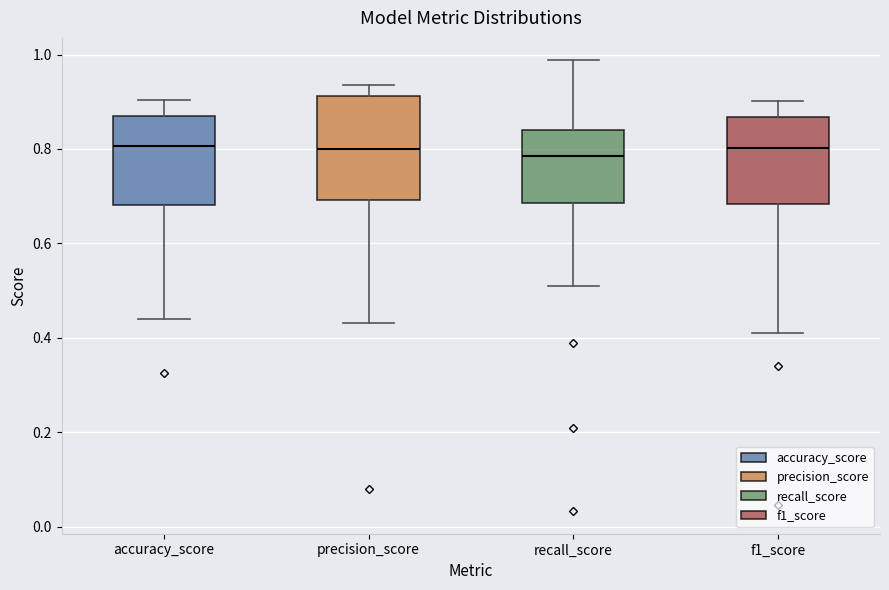

Reading left to right, read every box against the y-axis: the position of its median line, the range the box covers, and the ends of its whiskers. The values are not printed on the chart, so give them approximately, as read against the axis.

accuracy_score: median 0.80, box 0.68 to 0.88, whiskers 0.44 to 0.90
precision_score: median 0.80, box 0.70 to 0.92, whiskers 0.44 to 0.94
recall_score: median 0.78, box 0.68 to 0.84, whiskers 0.50 to 0.98
f1_score: median 0.80, box 0.68 to 0.86, whiskers 0.40 to 0.90